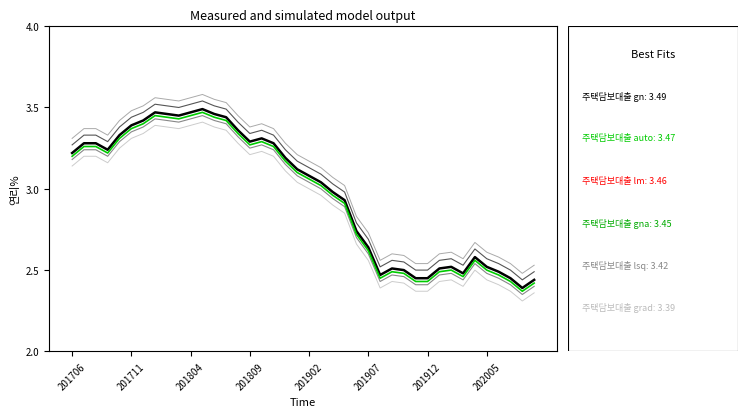

At how many categories does at least one series exceed 3?

22